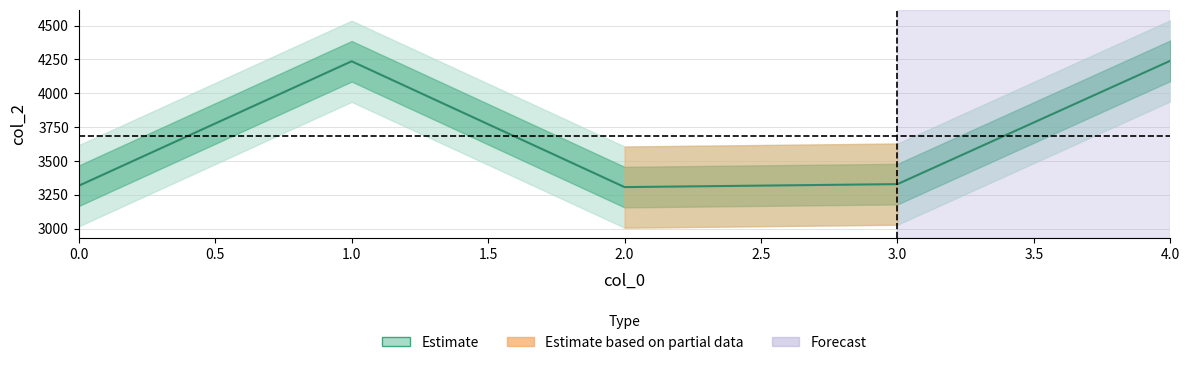

What is the value of the 5th point from the left?

4240